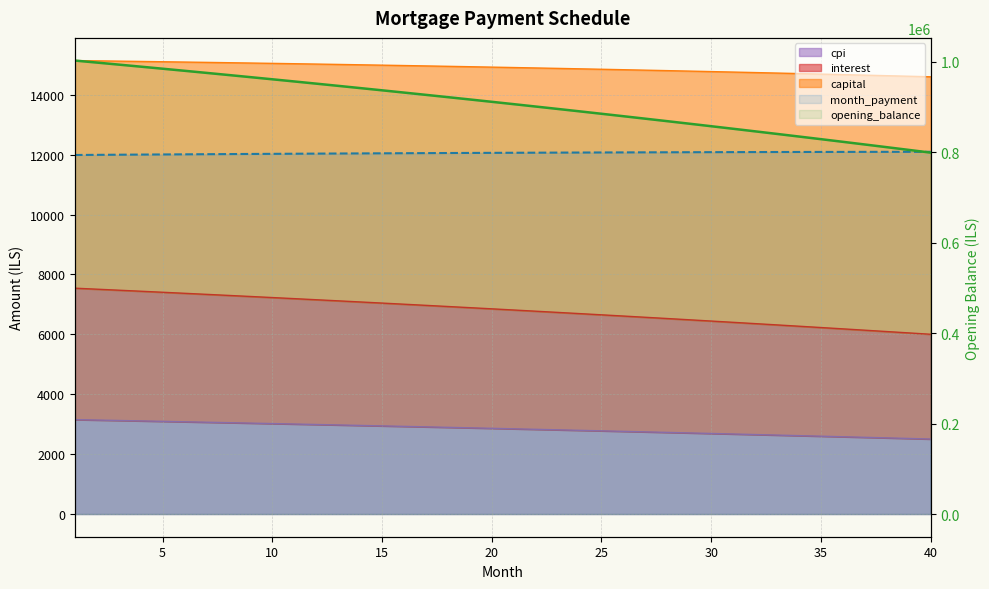

At which label is the value closest to 901346?

21